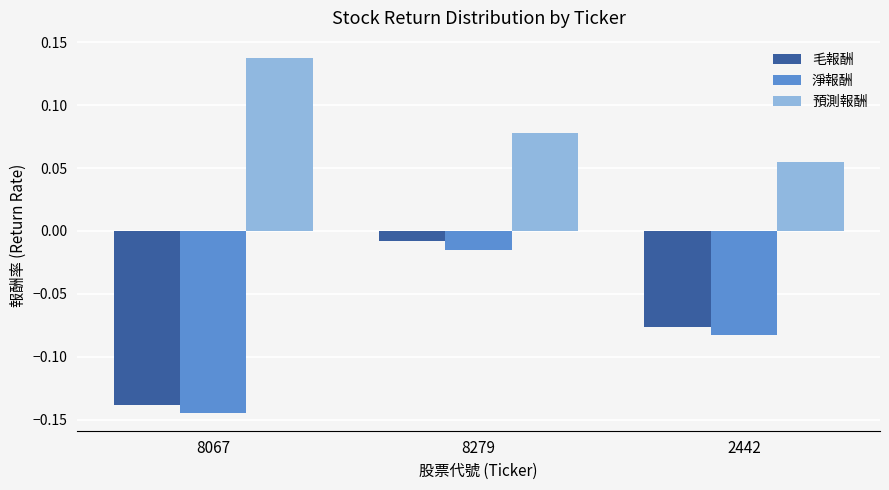

At which label does 毛報酬 reach its minimum?

8067